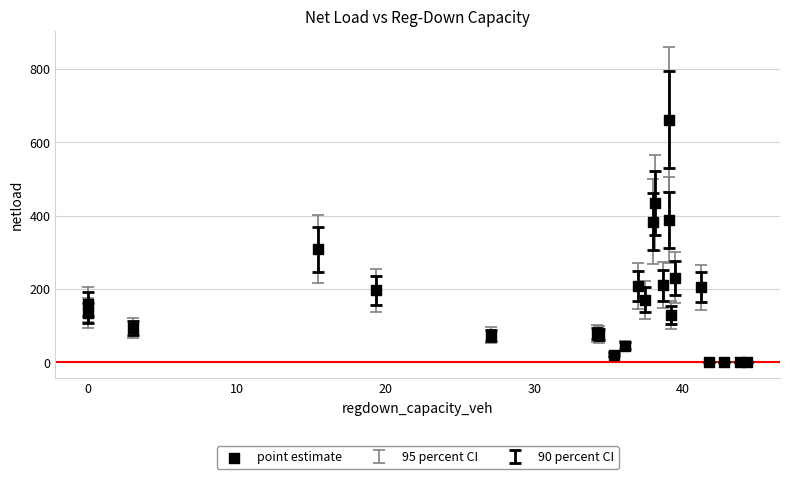

What Y value in the scatter plot is closest to 330?

307.9